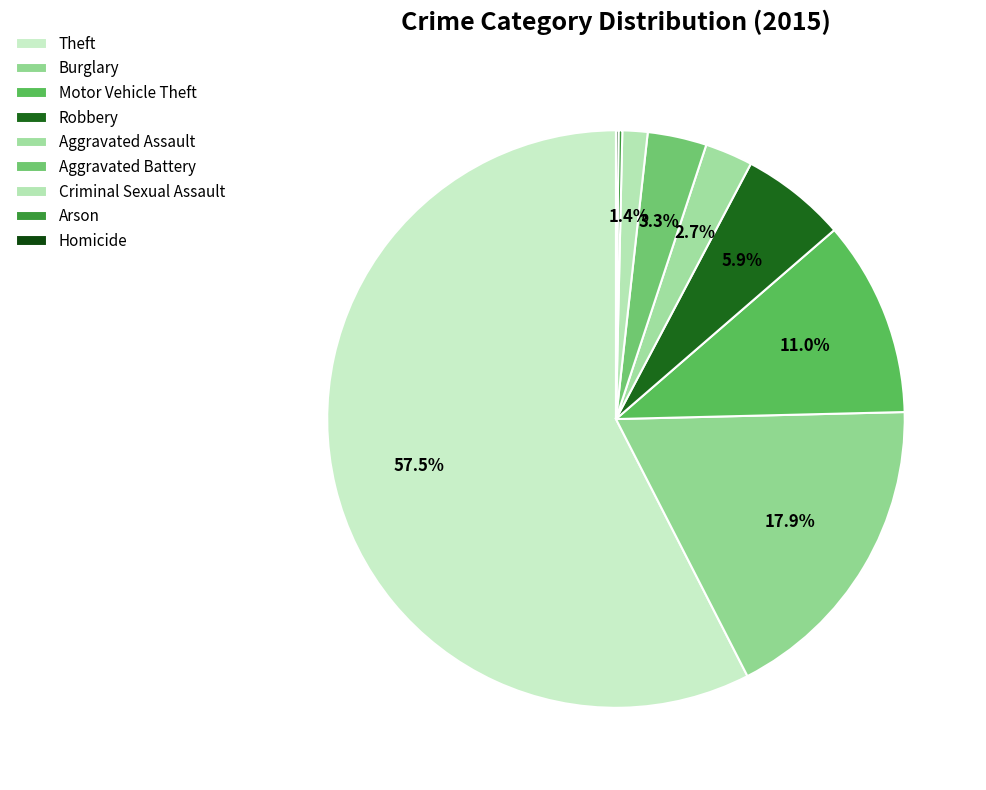

What percentage is the Burglary slice, to the nearest percent?

18%